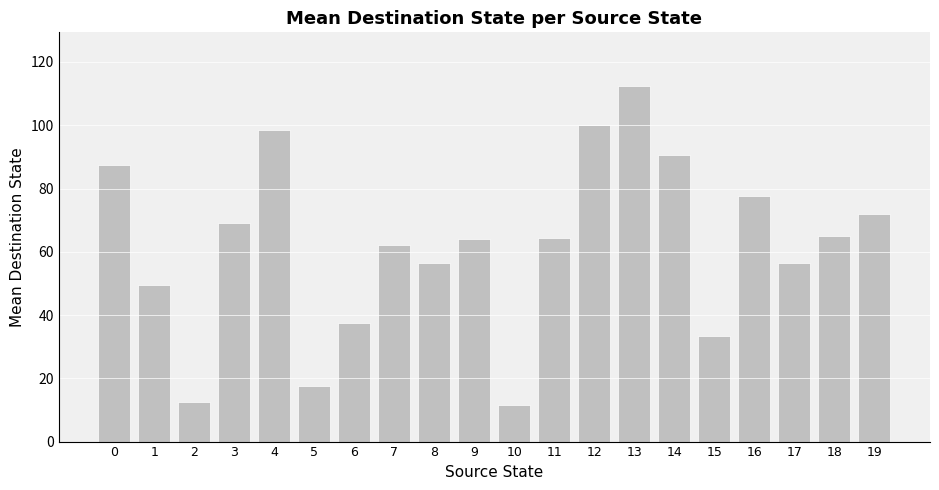

How many distinct data groups are displayed?

1